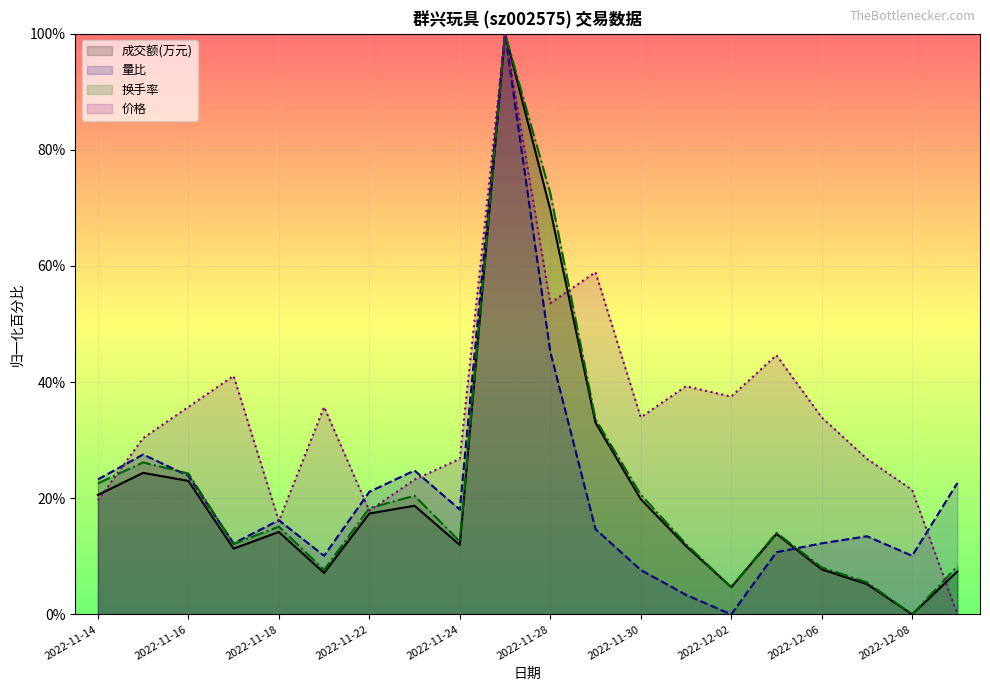

Does the chart display data point markers on the line(s)?

No